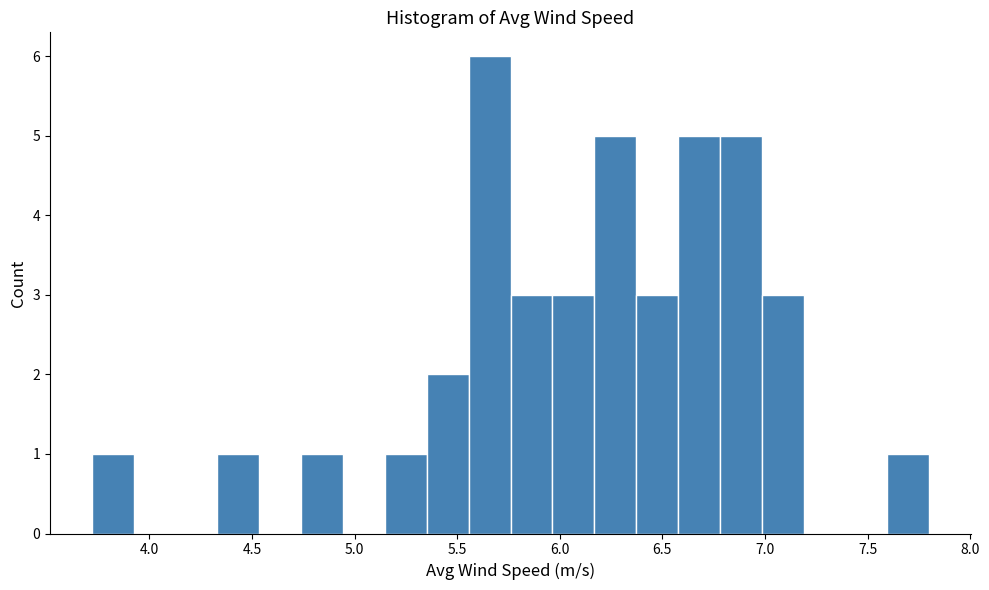

Which range on the x-axis has the tallest bar?

5.55 to 5.75